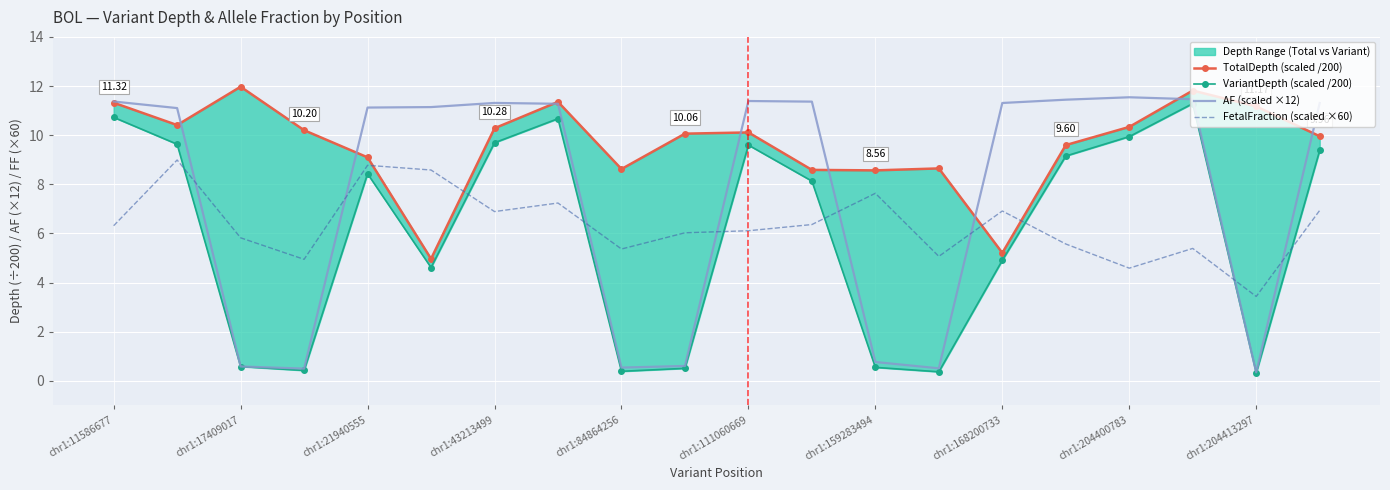

True or false: FetalFraction (scaled ×60) and AF (scaled ×12) cross at least once.

True